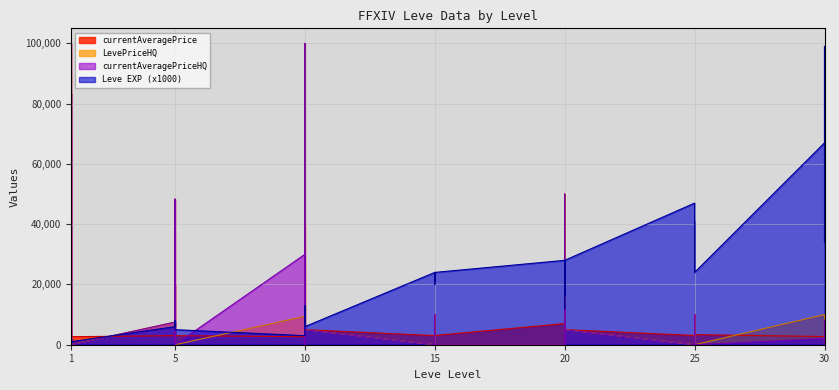

What is the value of the currentAveragePrice point at the 7th from the left?

2999